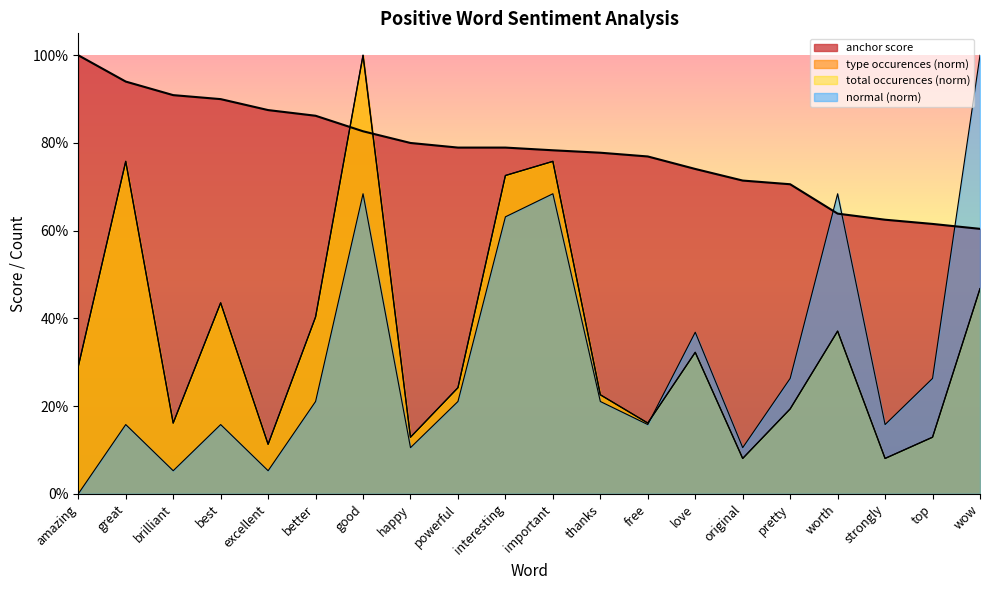

How many intersections are there between anchor score and total occurences?

2